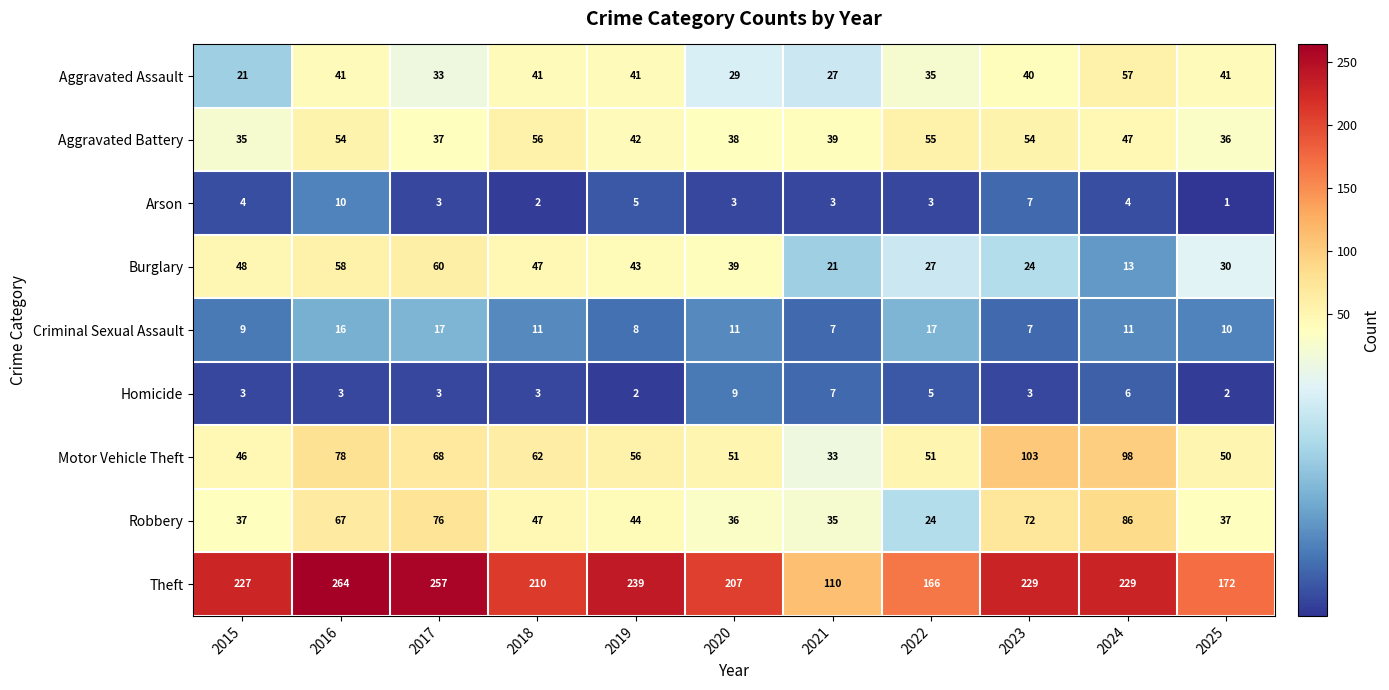

What is the smallest value displayed?

1